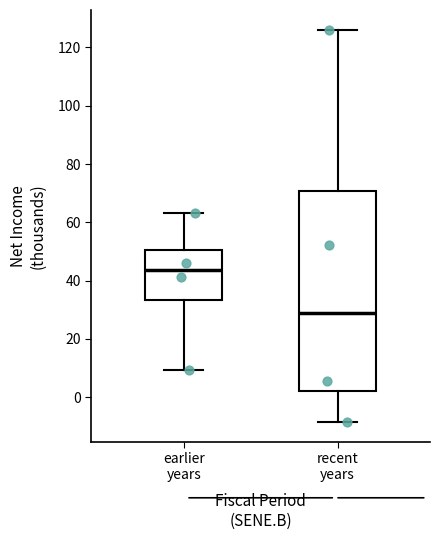

Which box has the highest median line?

earlier years